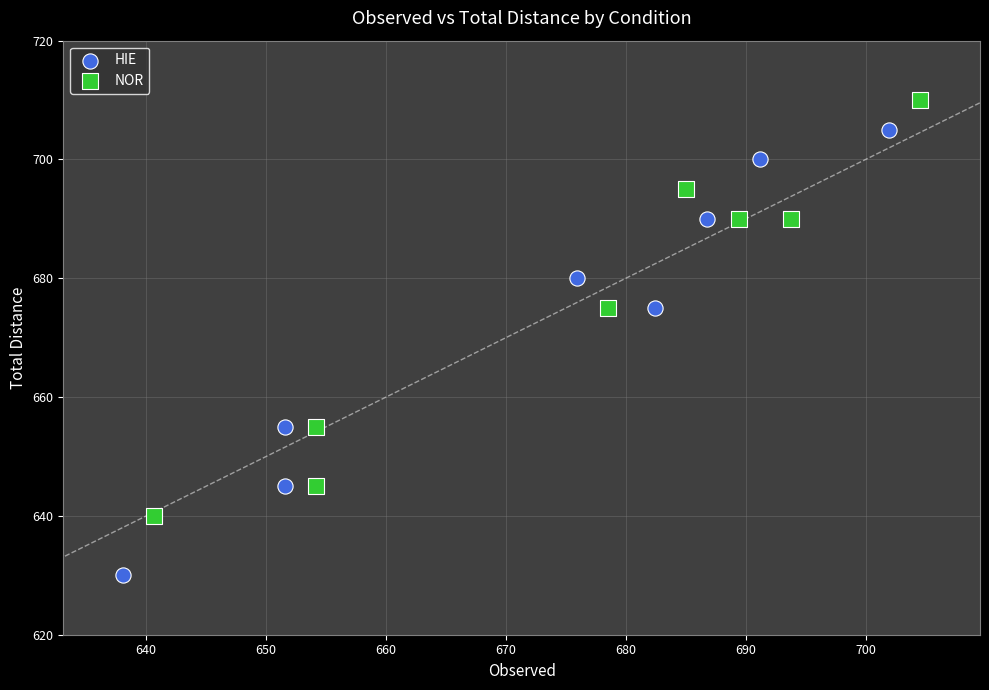

Which series contains the lowest Y value?

HIE